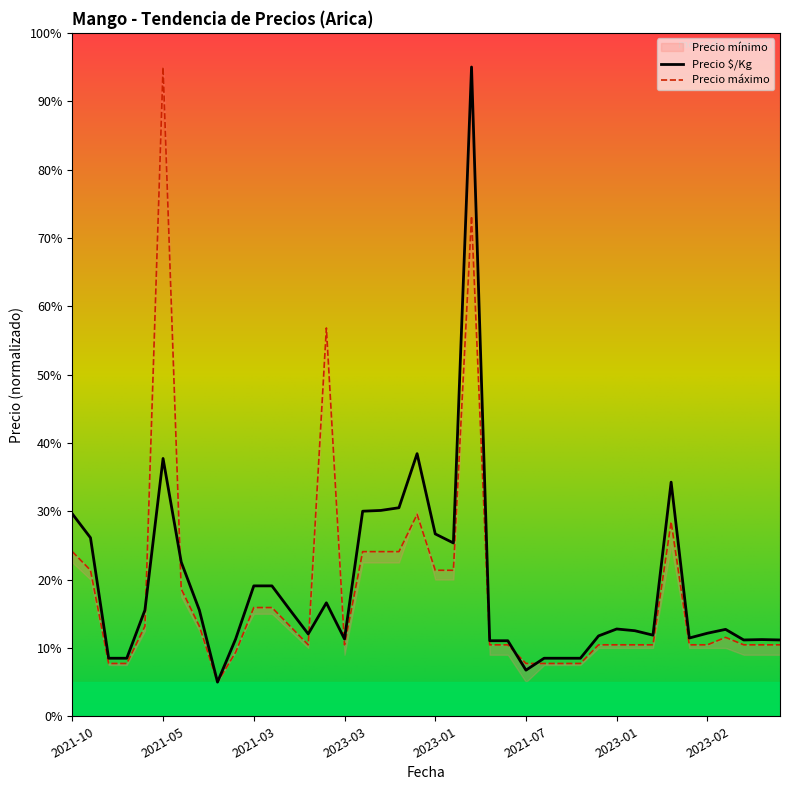

Does the chart have visible grid lines?

No